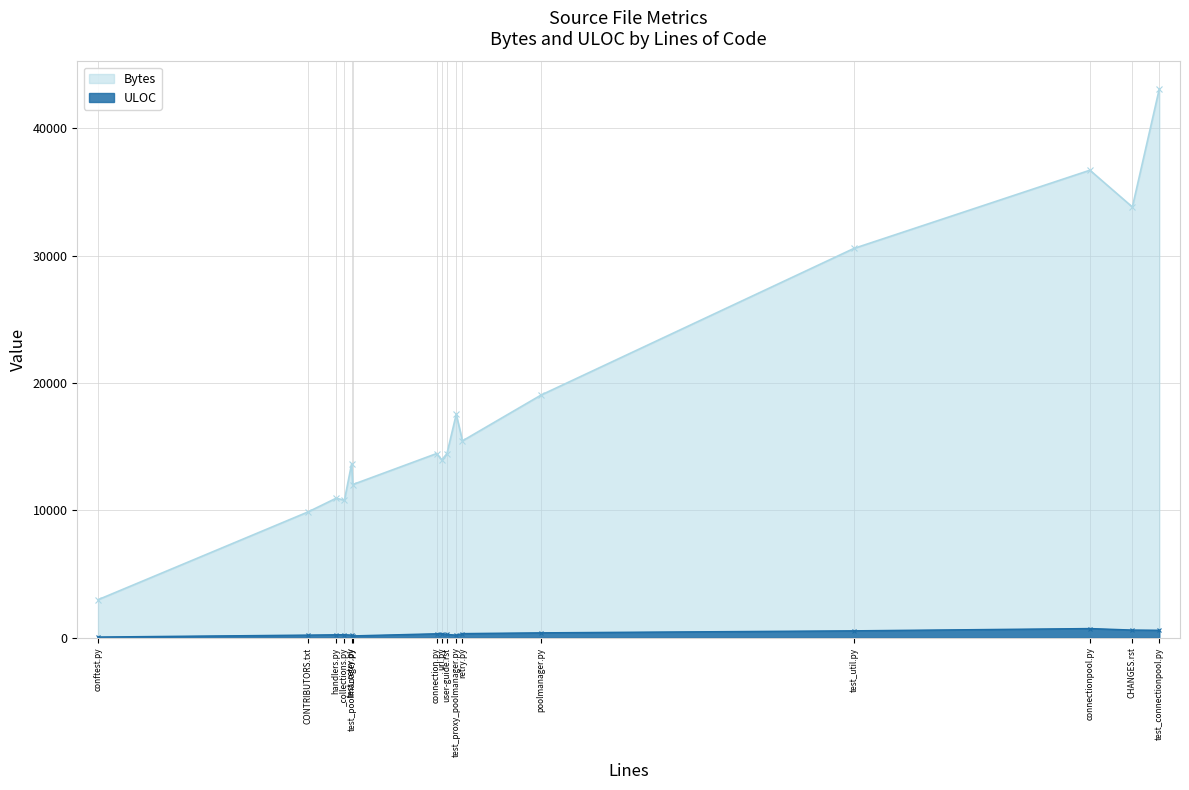

How many values in the Bytes series exceed 14454?

7